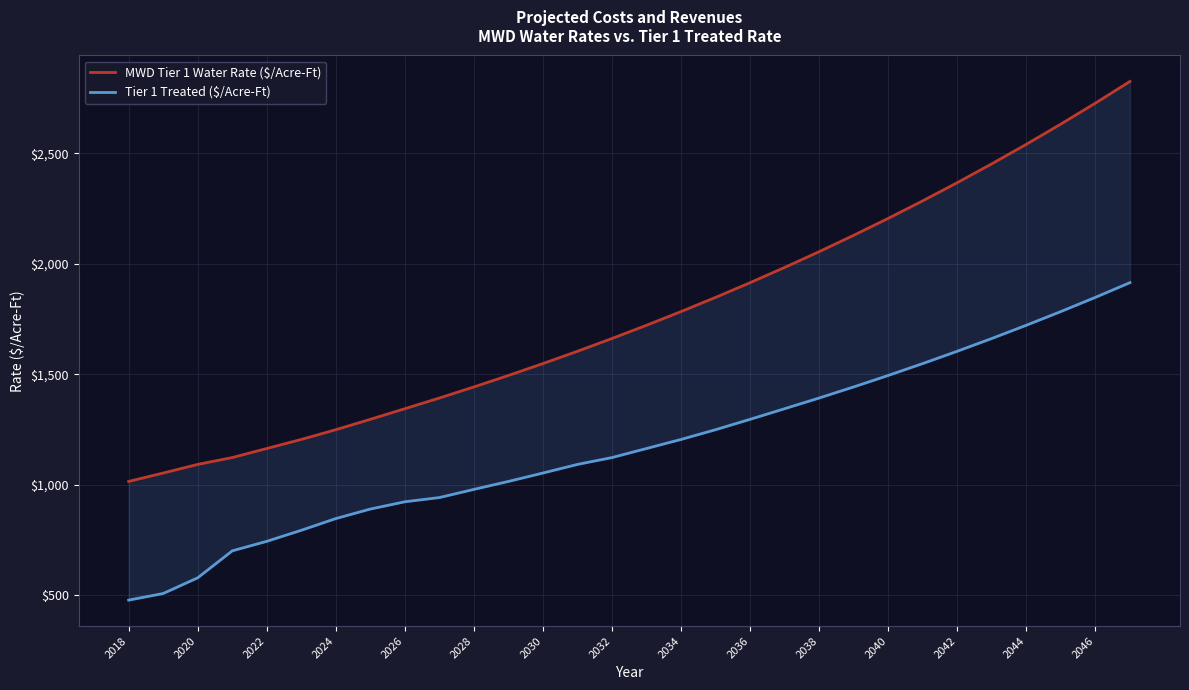

True or false: Tier 1 Treated ($/Acre-Ft) and MWD Tier 1 Water Rate ($/Acre-Ft) cross at least once.

False